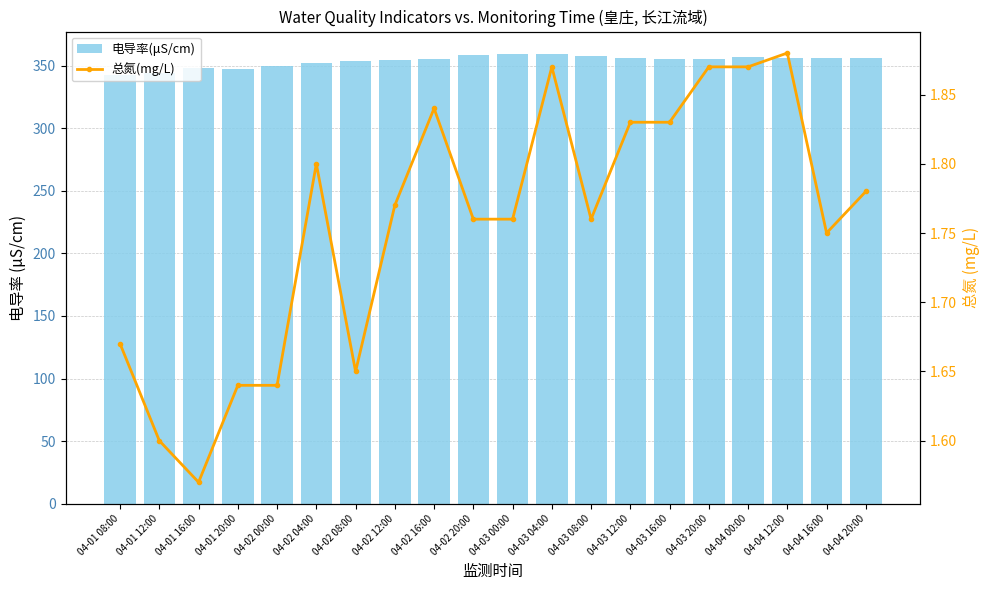

Reading right to left, extract all data points from this chart.

电导率(μS/cm): 04-04 20:00=356.3	04-04 16:00=355.8	04-04 12:00=356.0	04-04 00:00=356.7	04-03 20:00=355.7	04-03 16:00=355.0	04-03 12:00=356.1	04-03 08:00=358.1	04-03 04:00=359.3	04-03 00:00=359.3	04-02 20:00=358.3	04-02 16:00=355.7	04-02 12:00=354.2	04-02 08:00=353.8	04-02 04:00=352.3	04-02 00:00=349.5	04-01 20:00=347.7	04-01 16:00=347.8	04-01 12:00=344.2	04-01 08:00=342.8
总氮(mg/L): 04-04 20:00=1.8	04-04 16:00=1.8	04-04 12:00=1.9	04-04 00:00=1.9	04-03 20:00=1.9	04-03 16:00=1.8	04-03 12:00=1.8	04-03 08:00=1.8	04-03 04:00=1.9	04-03 00:00=1.8	04-02 20:00=1.8	04-02 16:00=1.8	04-02 12:00=1.8	04-02 08:00=1.6	04-02 04:00=1.8	04-02 00:00=1.6	04-01 20:00=1.6	04-01 16:00=1.6	04-01 12:00=1.6	04-01 08:00=1.7